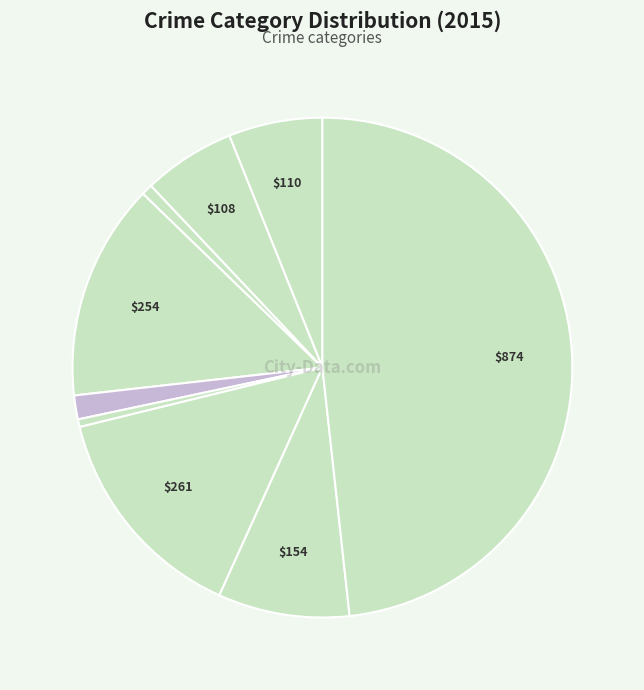

How many slices are in this pie chart?

9